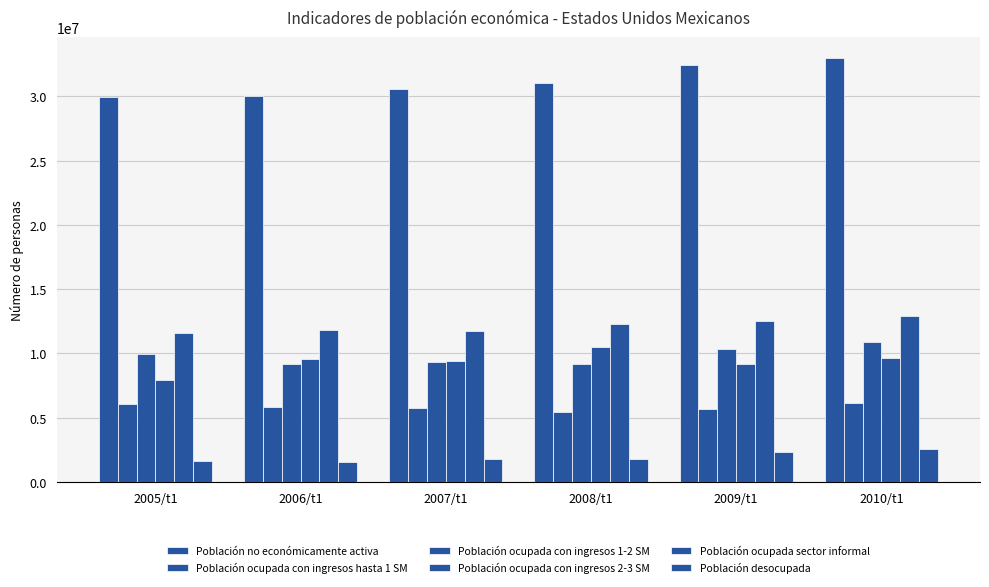

What is the label of the 1st bar from the right?

2010/t1